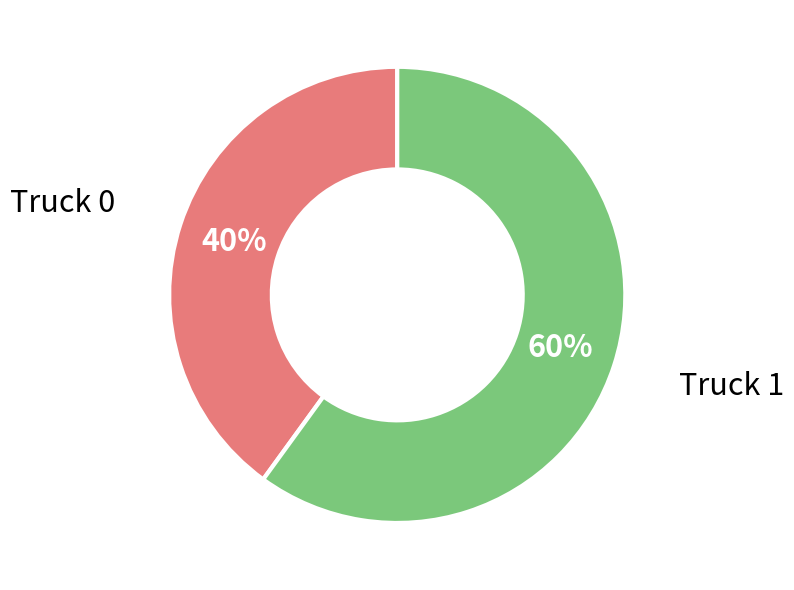

Does Truck 0 represent more than half of the total?

No